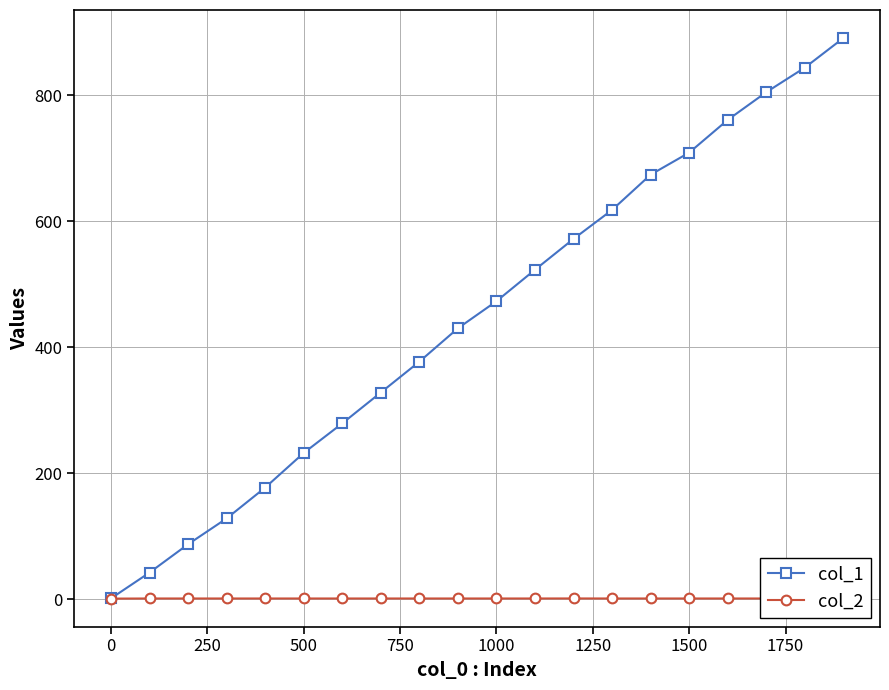

Which series has the largest range (max minus min)?

col_1